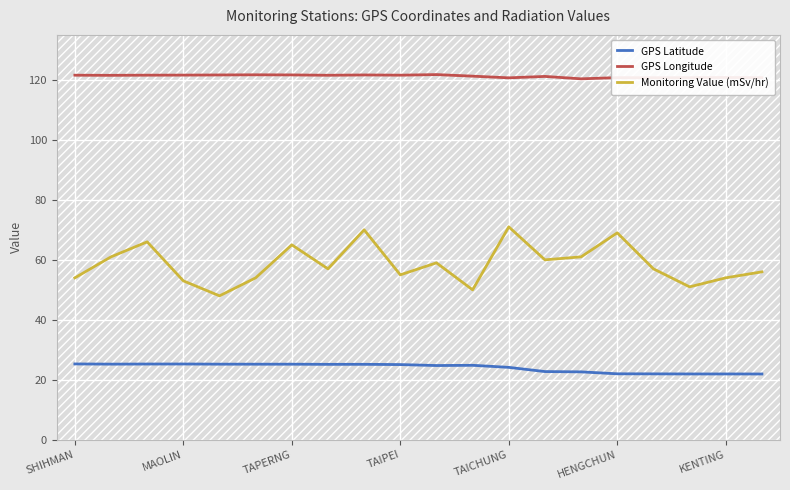

Which series has the largest range (max minus min)?

Monitoring Value (mSv/hr)